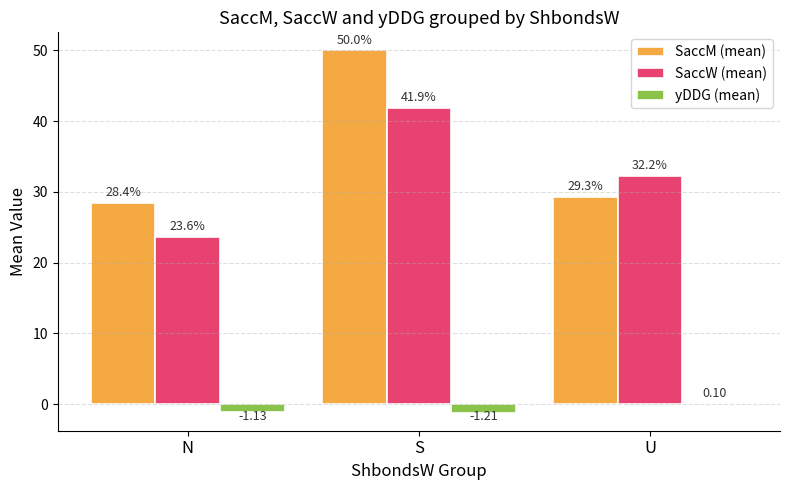

Which series changed the most between N and S?

SaccM (mean)